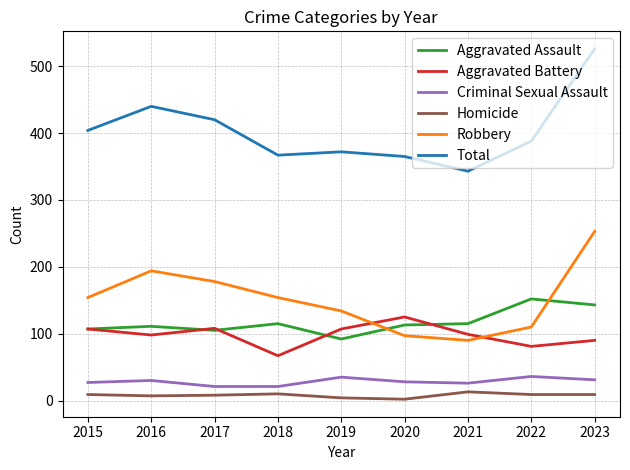

What is the maximum value shown in the chart?

526